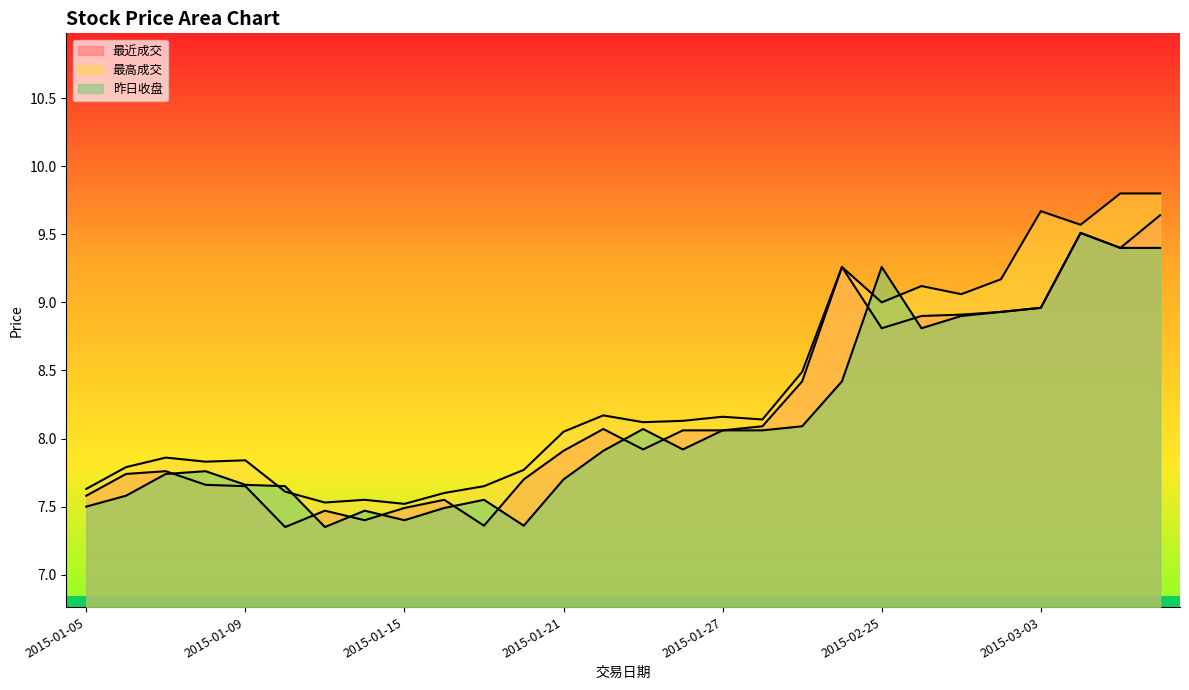

Does the chart have visible grid lines?

No